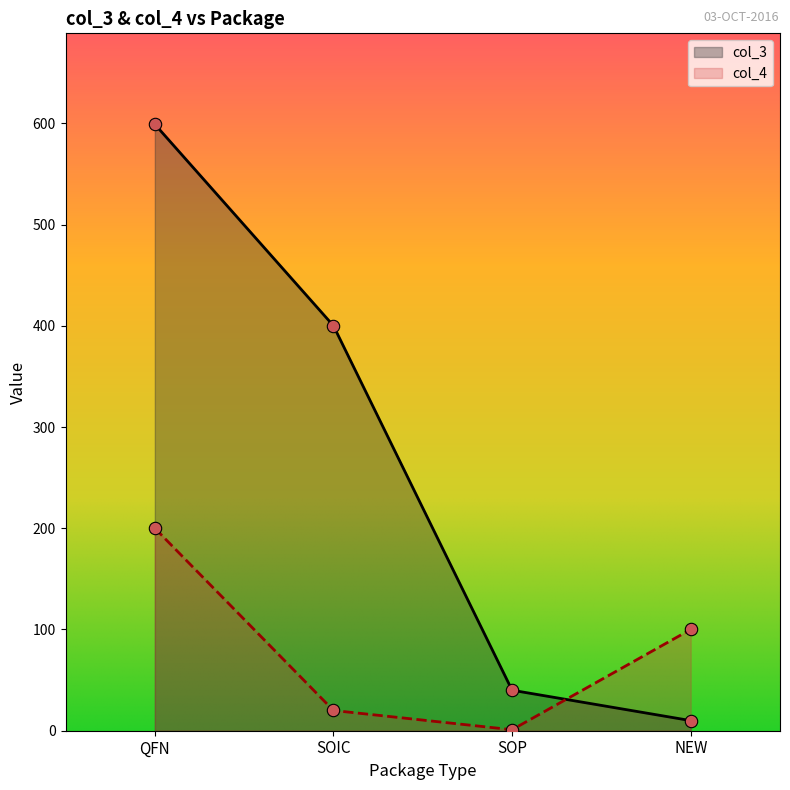

Which series has the largest total across all categories?

col_3